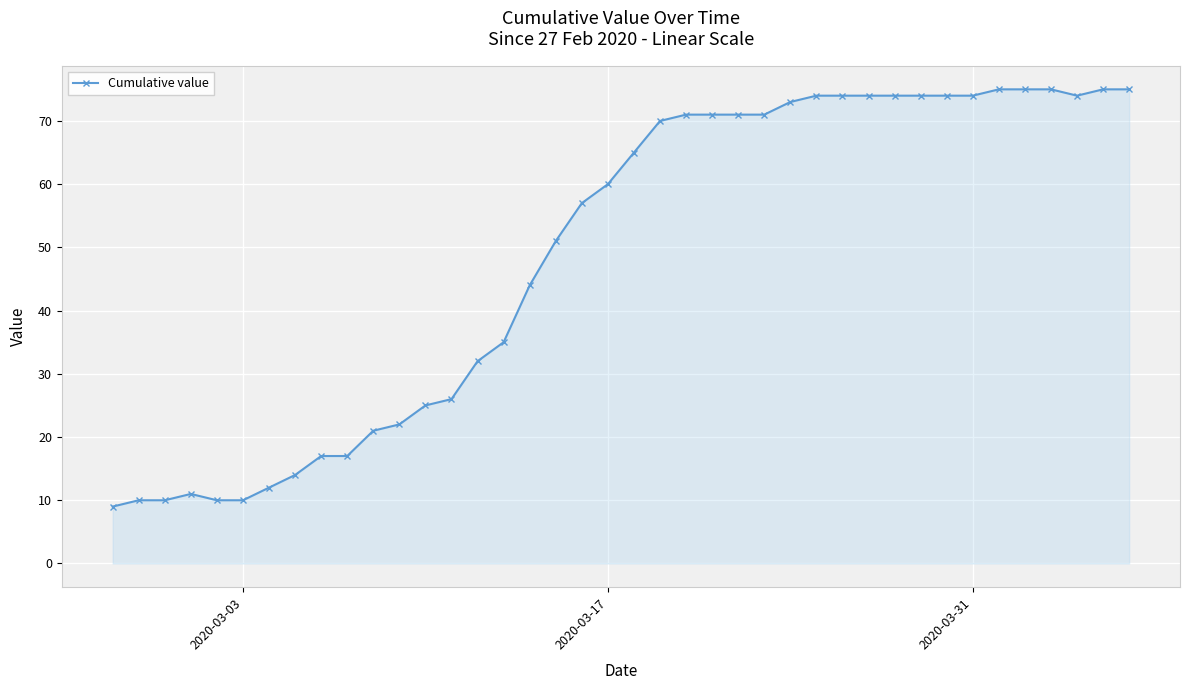

What is the maximum value shown in the chart?

75